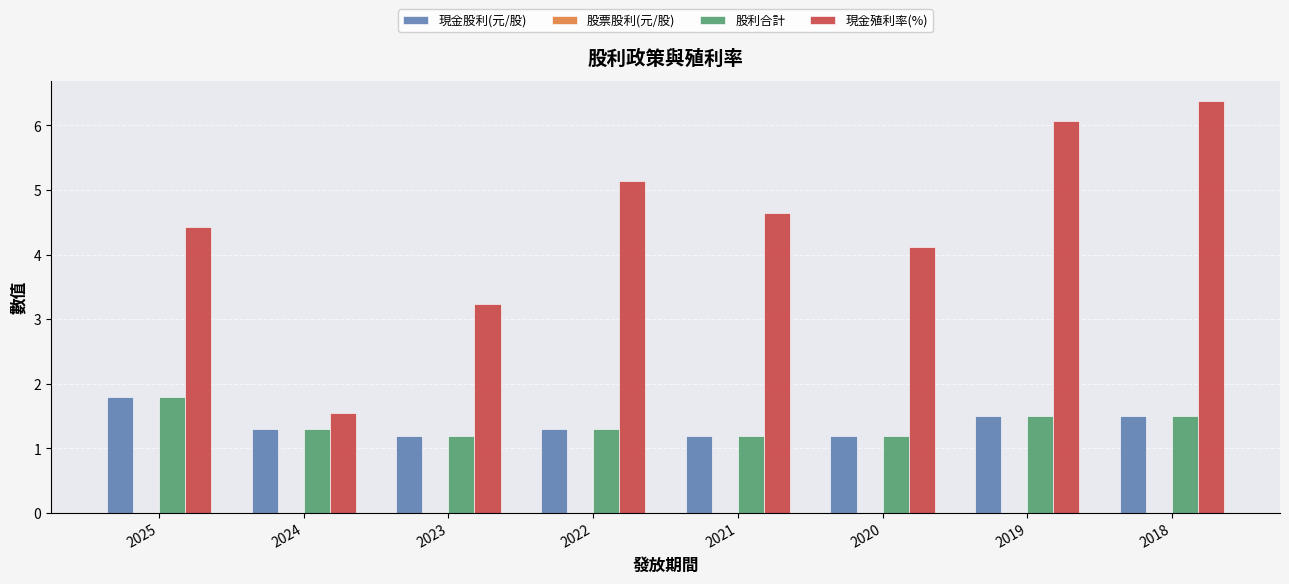

Which category has the lowest value in the 現金殖利率(%) series?

2024